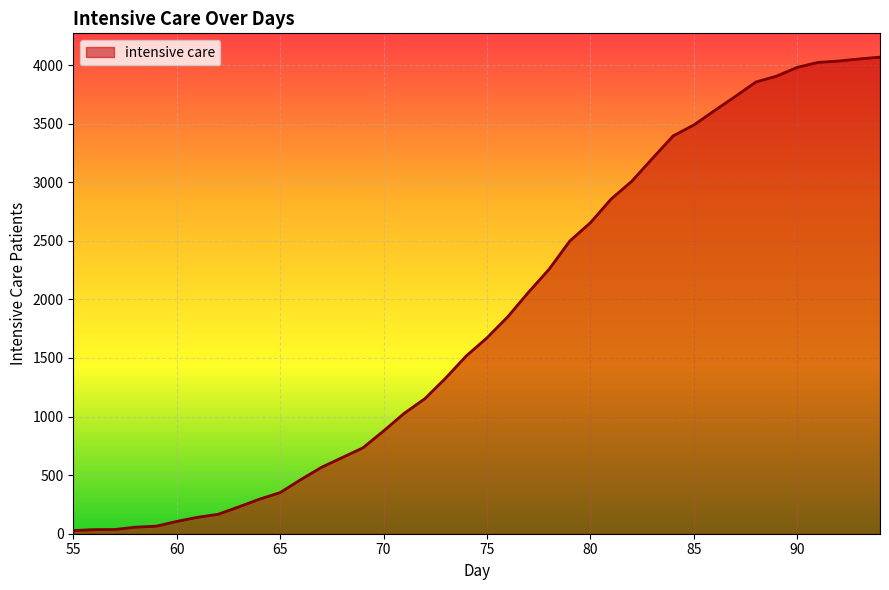

Does the chart display data point markers on the line(s)?

No